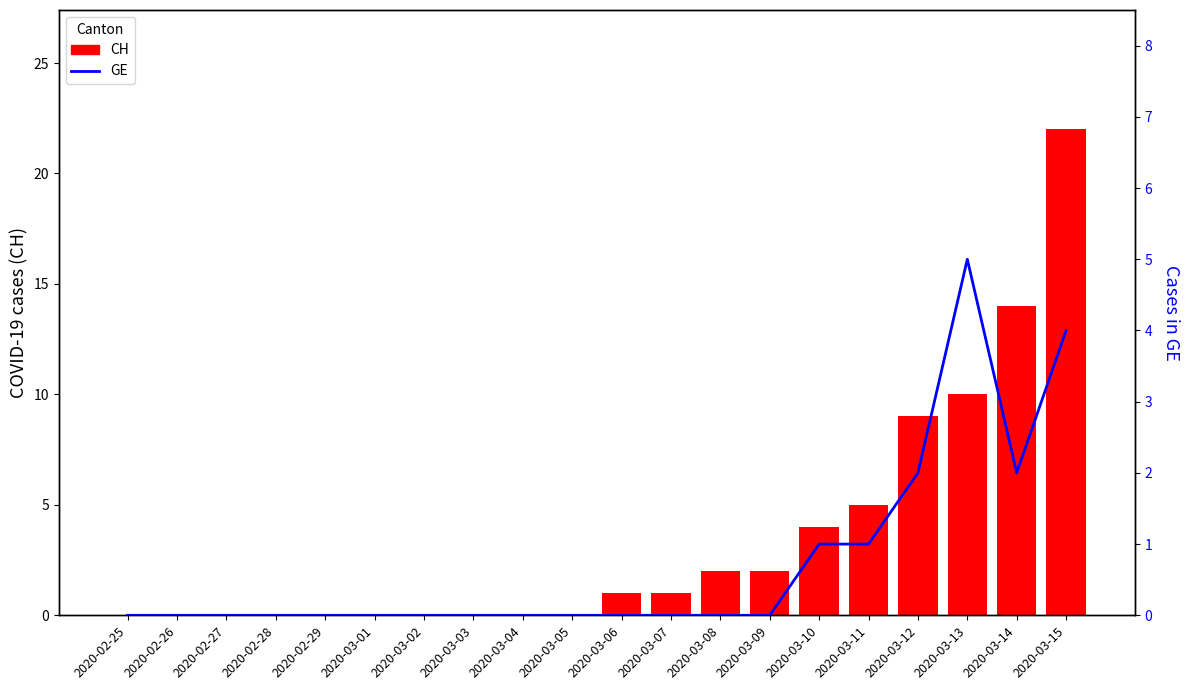

Which series has the largest range (max minus min)?

CH